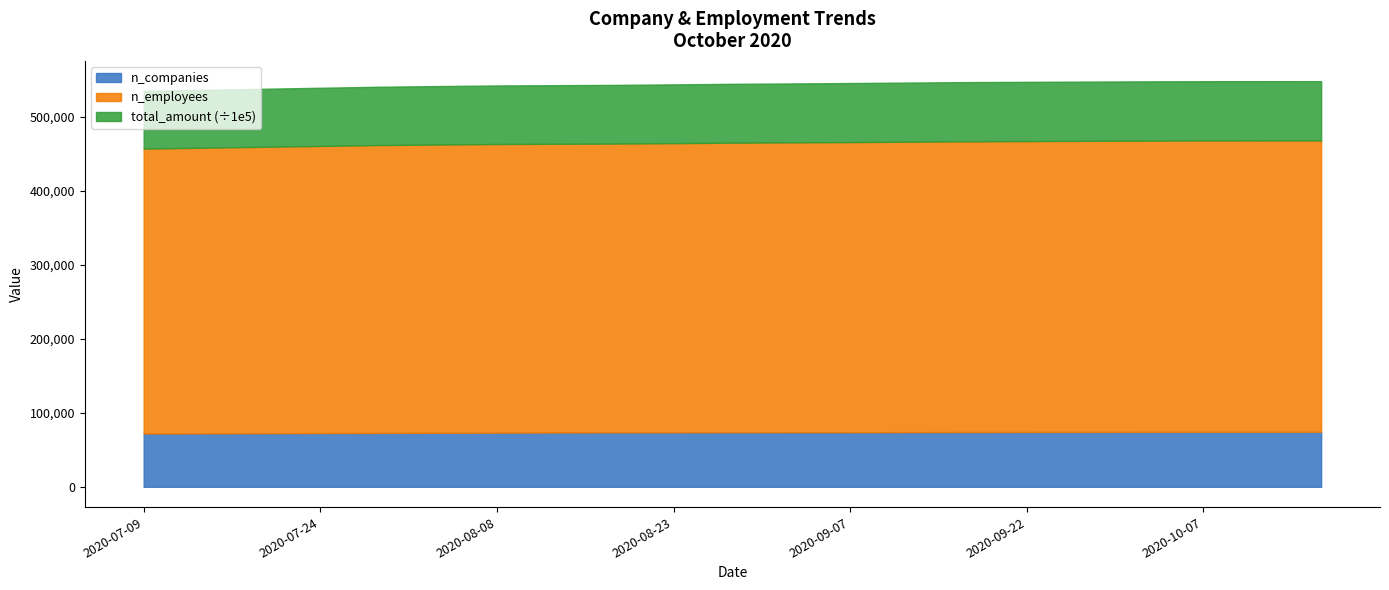

What is the highest value of the n_companies series?

74366.0